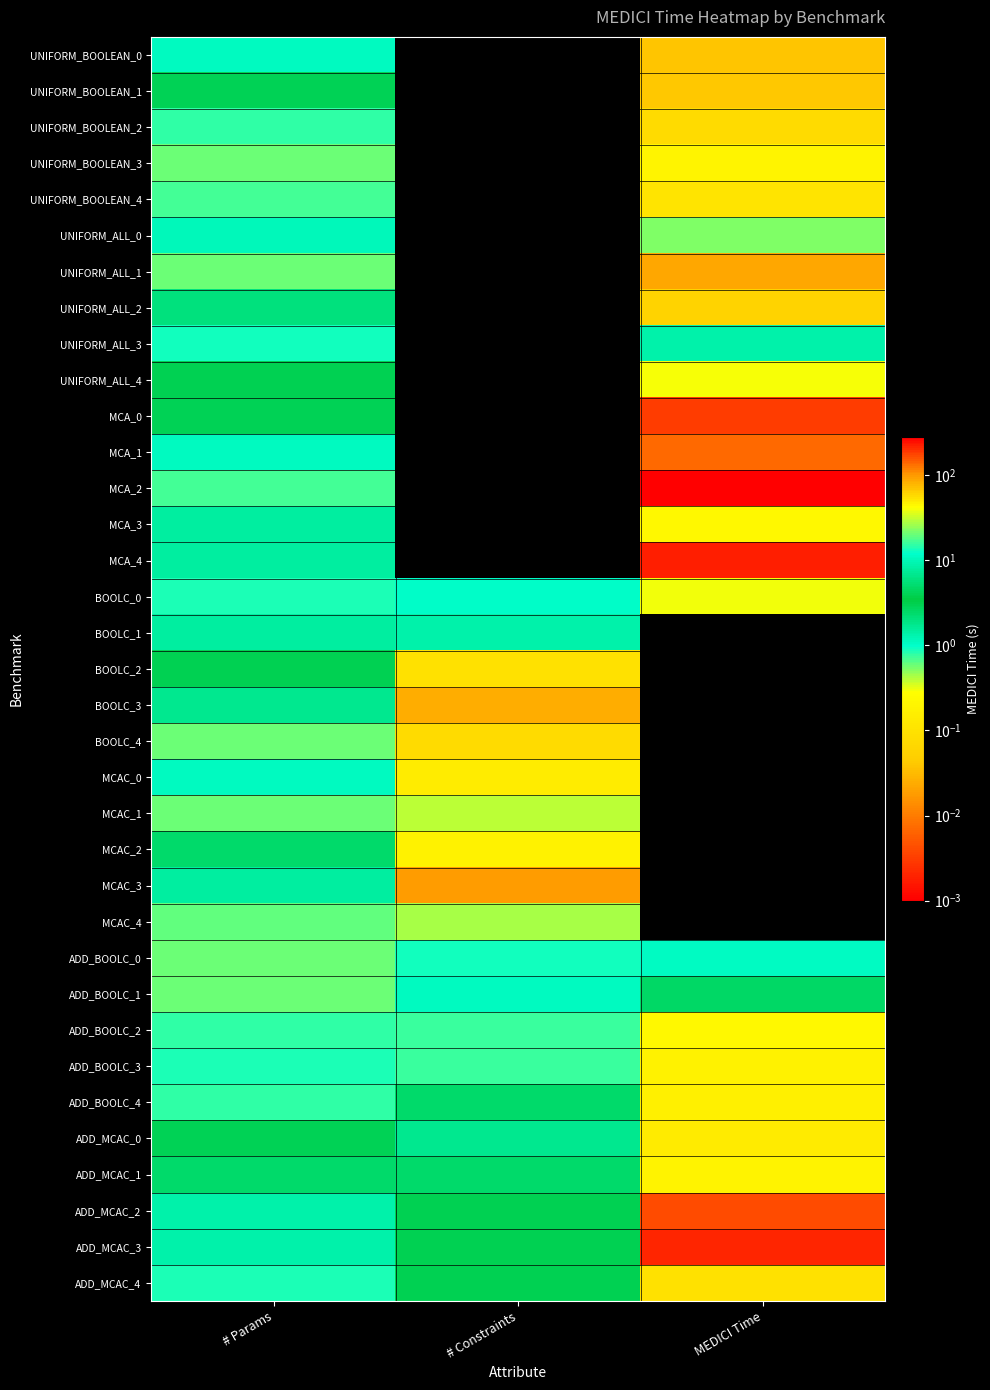

Reading right to left, list all the values displayed in this chart.

UNIFORM_BOOLEAN_0: MEDICI Time=0.0	# Constraints=0.0	# Params=11.0
UNIFORM_BOOLEAN_1: MEDICI Time=0.0	# Constraints=0.0	# Params=4.0
UNIFORM_BOOLEAN_2: MEDICI Time=0.1	# Constraints=0.0	# Params=15.0
UNIFORM_BOOLEAN_3: MEDICI Time=0.2	# Constraints=0.0	# Params=20.0
UNIFORM_BOOLEAN_4: MEDICI Time=0.1	# Constraints=0.0	# Params=17.0
UNIFORM_ALL_0: MEDICI Time=22.3	# Constraints=0.0	# Params=10.0
UNIFORM_ALL_1: MEDICI Time=90.3	# Constraints=0.0	# Params=20.0
UNIFORM_ALL_2: MEDICI Time=0.1	# Constraints=0.0	# Params=2.0
UNIFORM_ALL_3: MEDICI Time=8.8	# Constraints=0.0	# Params=13.0
UNIFORM_ALL_4: MEDICI Time=40.9	# Constraints=0.0	# Params=3.0
MCA_0: MEDICI Time=186.3	# Constraints=0.0	# Params=4.0
MCA_1: MEDICI Time=140.0	# Constraints=0.0	# Params=11.0
MCA_2: MEDICI Time=279.0	# Constraints=0.0	# Params=17.0
MCA_3: MEDICI Time=0.2	# Constraints=0.0	# Params=8.0
MCA_4: MEDICI Time=225.1	# Constraints=0.0	# Params=8.0
BOOLC_0: MEDICI Time=0.3	# Constraints=1.0	# Params=14.0
BOOLC_1: MEDICI Time=0.0	# Constraints=9.0	# Params=8.0
BOOLC_2: MEDICI Time=0.0	# Constraints=55.0	# Params=3.0
BOOLC_3: MEDICI Time=0.0	# Constraints=83.0	# Params=7.0
BOOLC_4: MEDICI Time=0.0	# Constraints=56.0	# Params=20.0
MCAC_0: MEDICI Time=0.0	# Constraints=49.0	# Params=11.0
MCAC_1: MEDICI Time=0.0	# Constraints=30.0	# Params=20.0
MCAC_2: MEDICI Time=0.0	# Constraints=47.0	# Params=5.0
MCAC_3: MEDICI Time=0.0	# Constraints=97.0	# Params=8.0
MCAC_4: MEDICI Time=0.0	# Constraints=27.0	# Params=19.0
ADD_BOOLC_0: MEDICI Time=1.1	# Constraints=13.0	# Params=20.0
ADD_BOOLC_1: MEDICI Time=4.8	# Constraints=11.0	# Params=20.0
ADD_BOOLC_2: MEDICI Time=0.2	# Constraints=16.0	# Params=15.0
ADD_BOOLC_3: MEDICI Time=0.2	# Constraints=16.0	# Params=14.0
ADD_BOOLC_4: MEDICI Time=0.2	# Constraints=5.0	# Params=15.0
ADD_MCAC_0: MEDICI Time=0.1	# Constraints=7.0	# Params=4.0
ADD_MCAC_1: MEDICI Time=0.2	# Constraints=5.0	# Params=5.0
ADD_MCAC_2: MEDICI Time=169.7	# Constraints=3.0	# Params=9.0
ADD_MCAC_3: MEDICI Time=216.6	# Constraints=3.0	# Params=9.0
ADD_MCAC_4: MEDICI Time=53.5	# Constraints=3.0	# Params=14.0